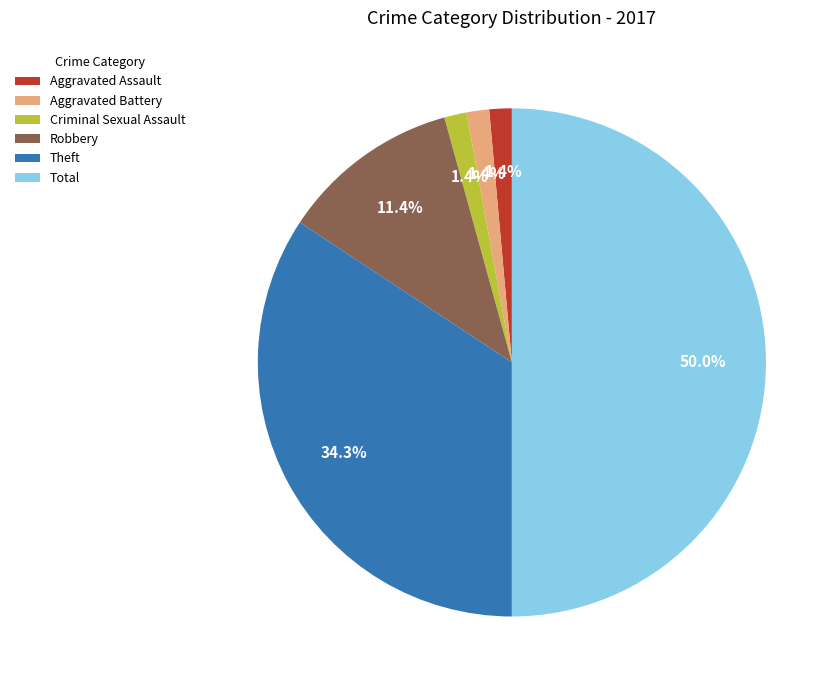

What is the ratio of the value at Aggravated Assault to the value at Aggravated Battery?

1.0